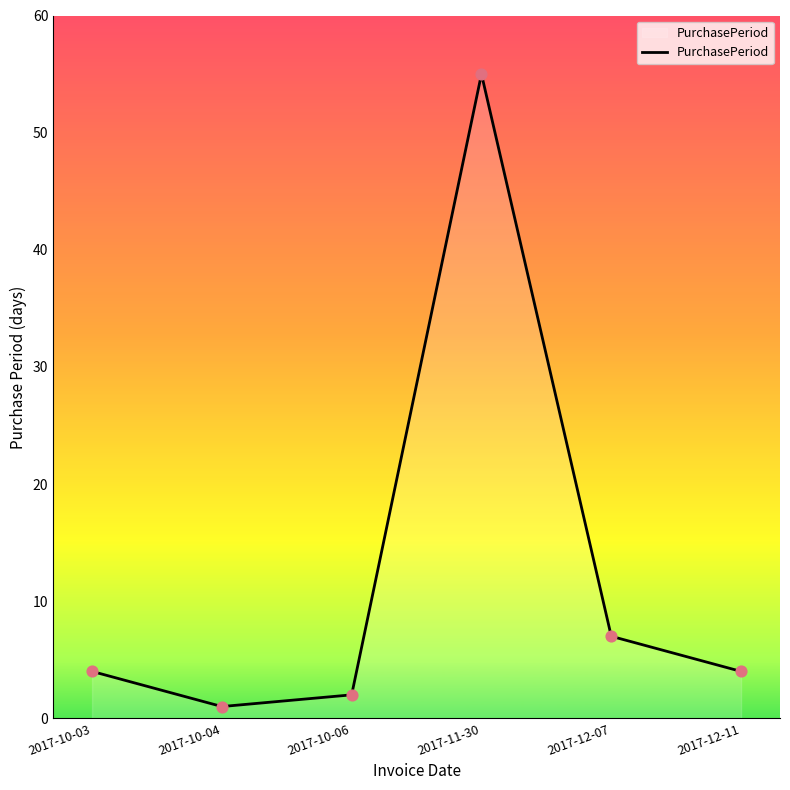

What is the ratio of the value at 2017-10-06 to the value at 2017-10-03?

0.5